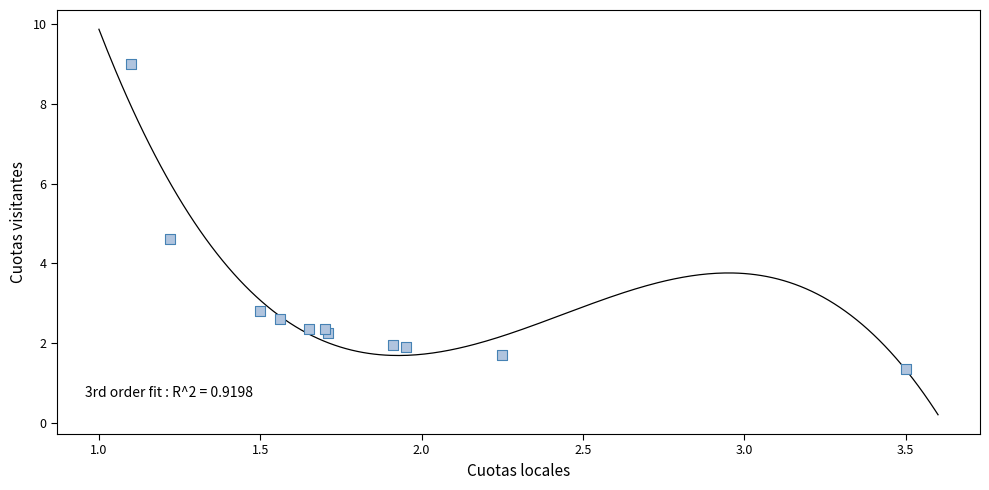

What Y value in the scatter plot is closest to 5?

4.6